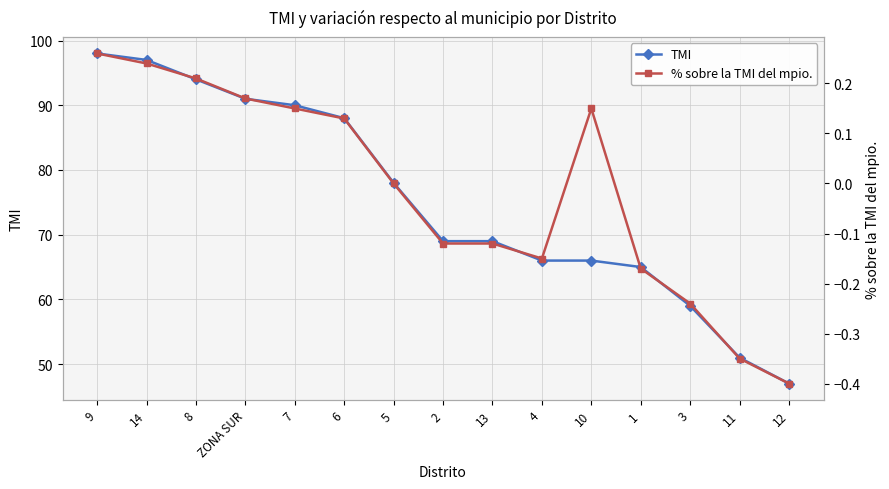

What is the highest value of the TMI series?

98.0